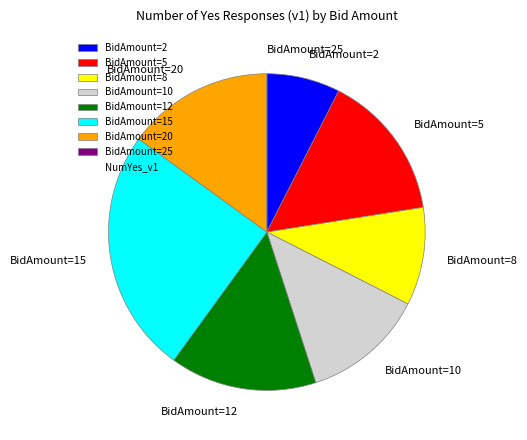

Combined, do BidAmount=15 and BidAmount=10 account for over 50%?

No